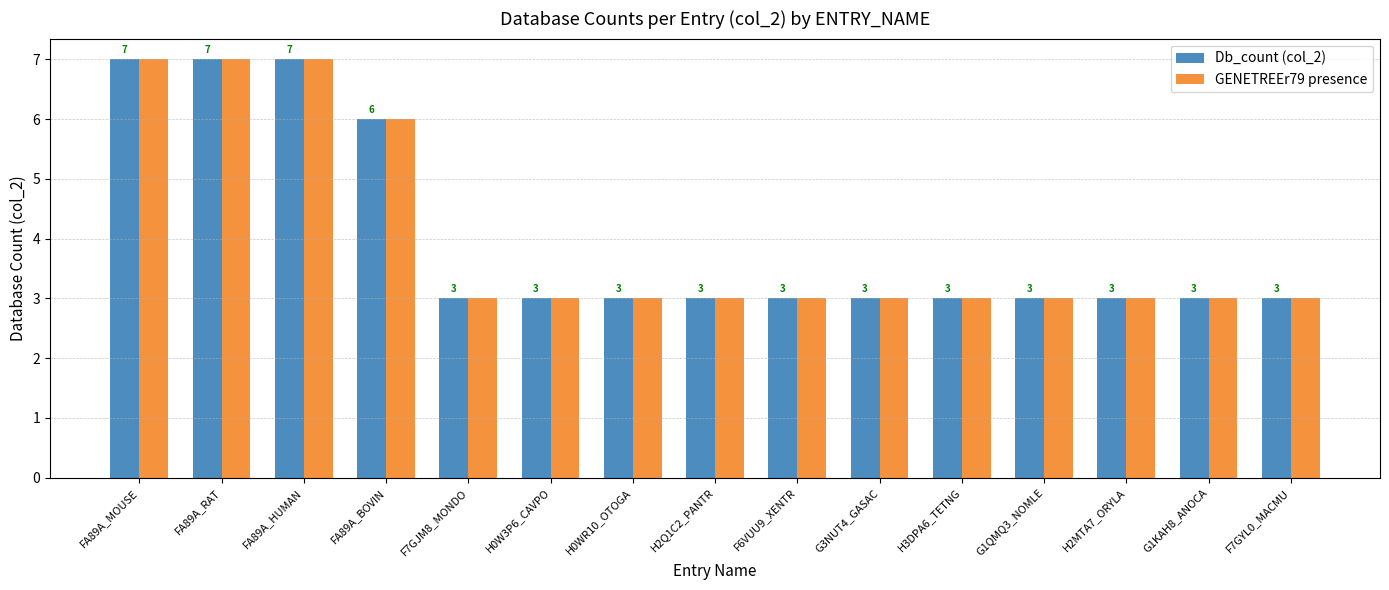

What is the label of the 1st bar from the right?

F7GYL0_MACMU